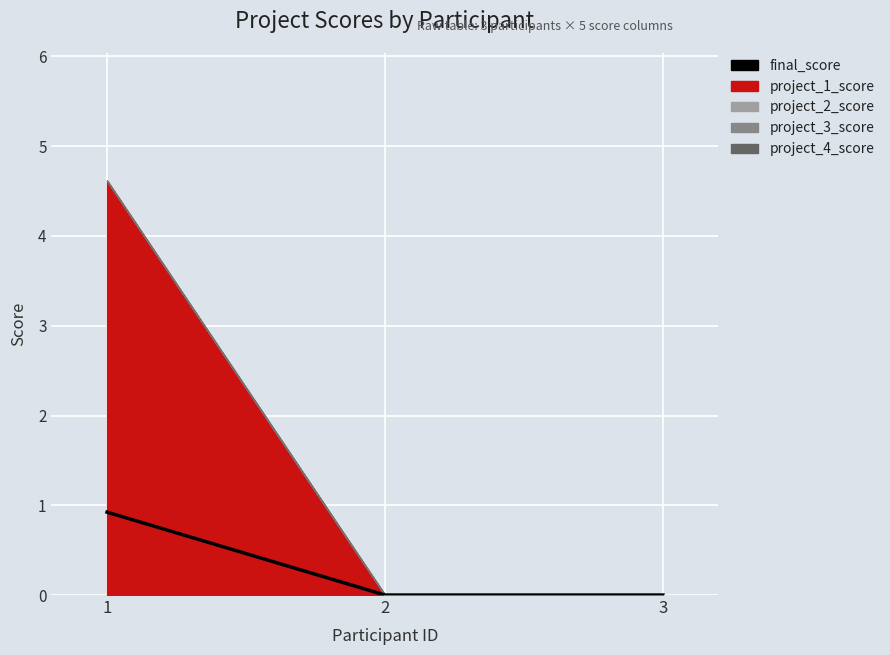

What is the value of the 1st point from the left?

0.9